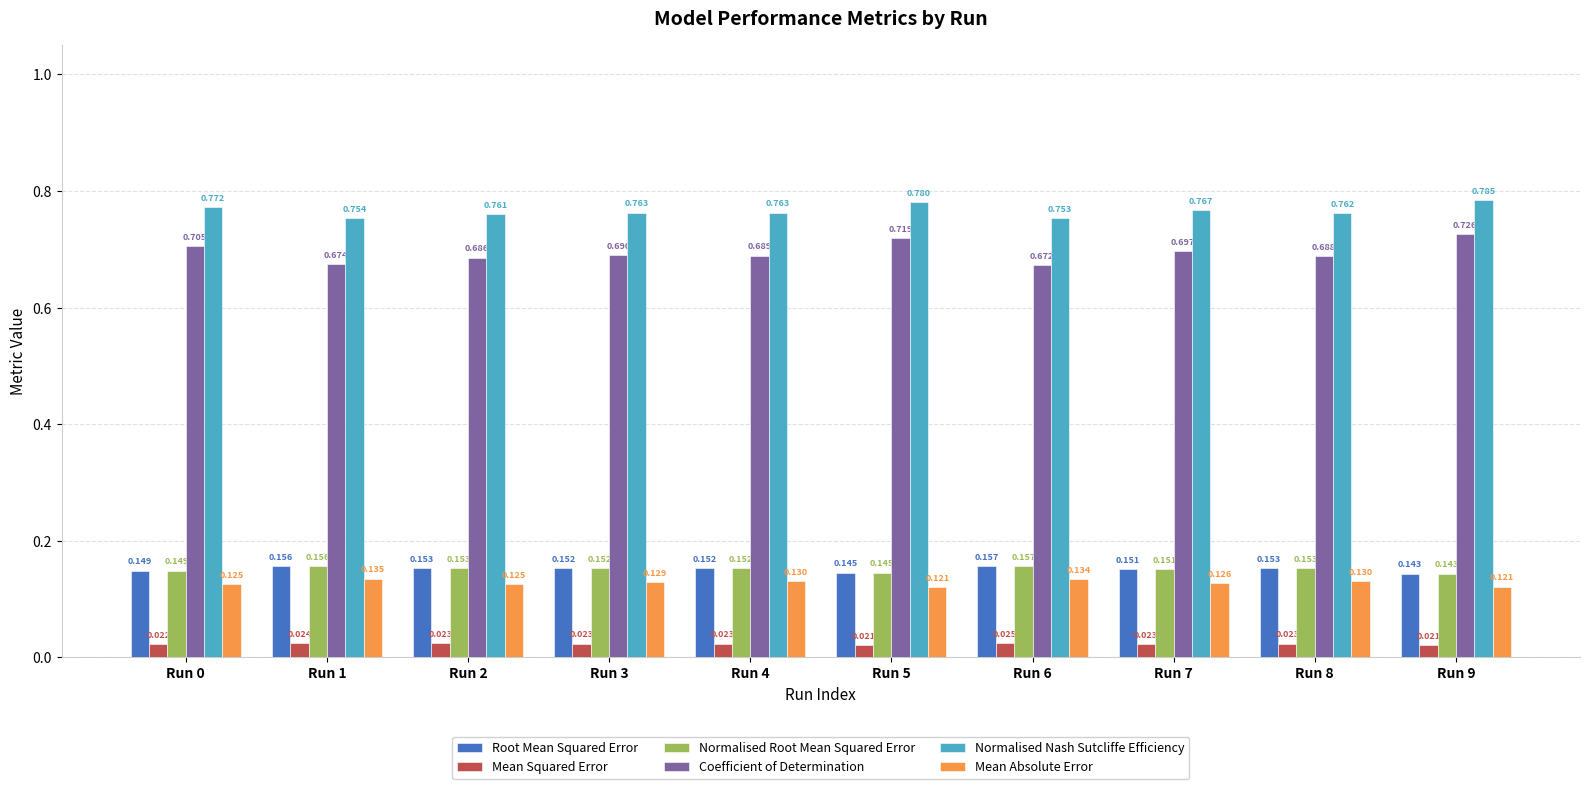

Which series changed the most between Run 3 and Run 5?

Coefficient of Determination